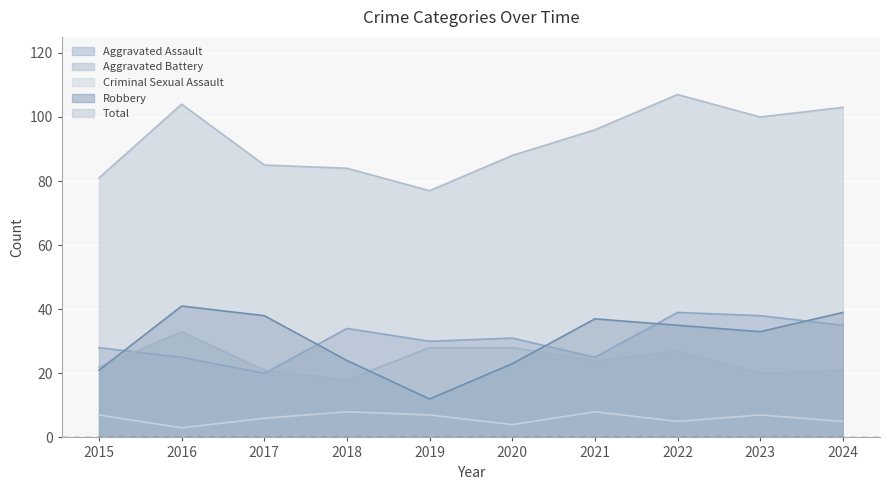

The value of Aggravated Assault at 2024 is 60. True or false?

False